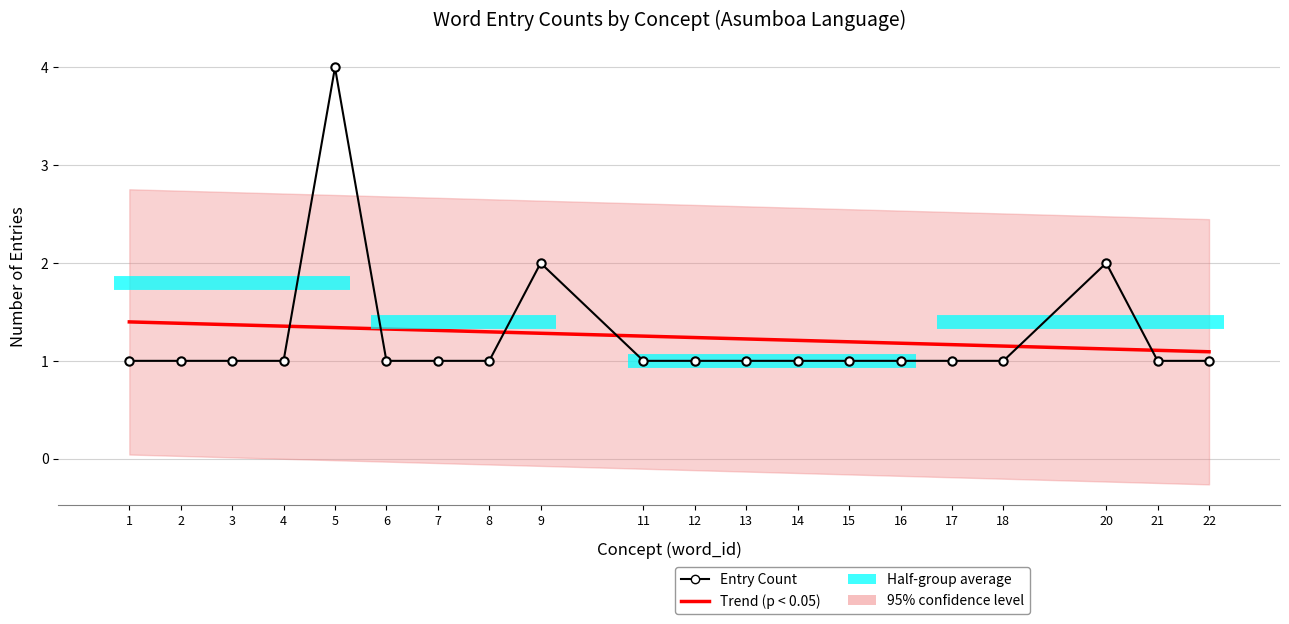

How many lines are shown in the chart?

2